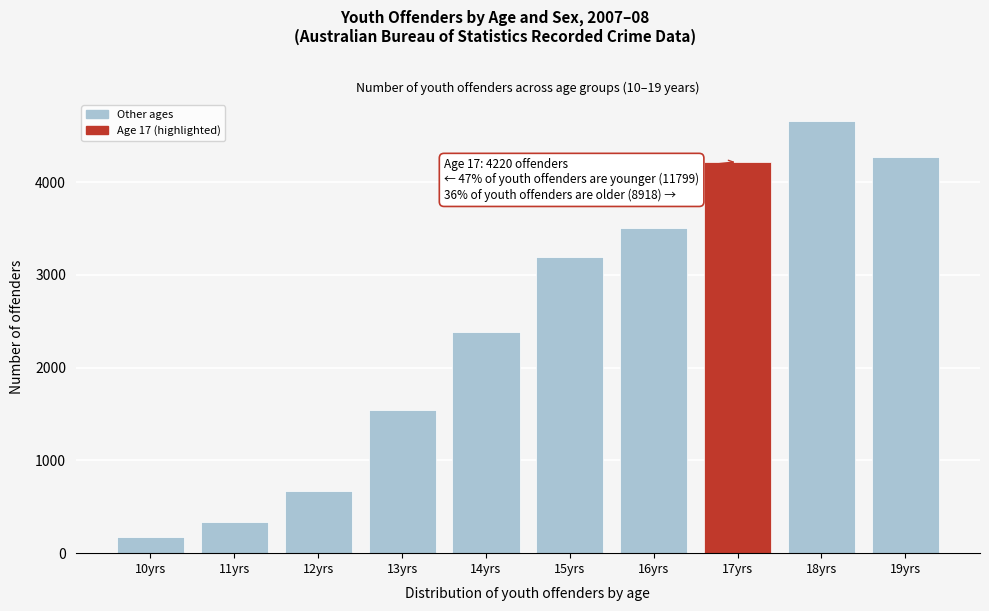

Reading right to left, extract all data points from this chart.

4265	4653	4220	3501	3192	2384	1542	668	334	178